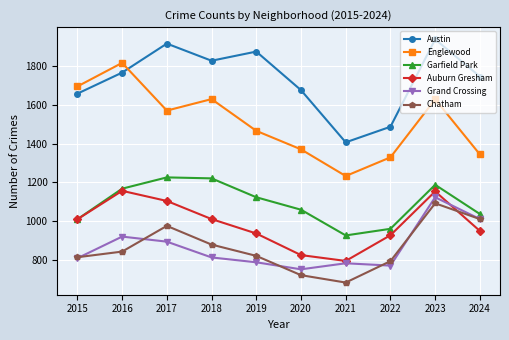

What is the difference between the highest and lowest values at 2021?

720